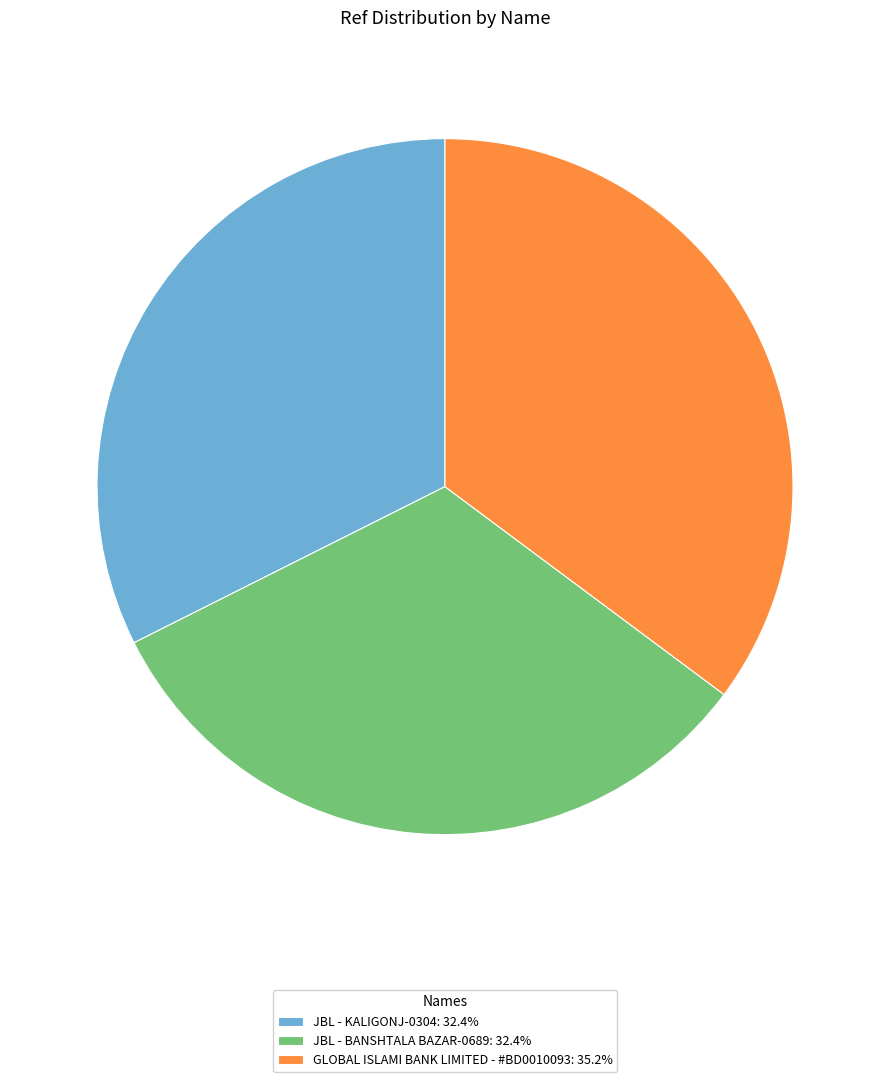

Is the sum of JBL - BANSHTALA BAZAR-0689: 32.4% and GLOBAL ISLAMI BANK LIMITED - #BD0010093: 35.2% greater than half?

Yes